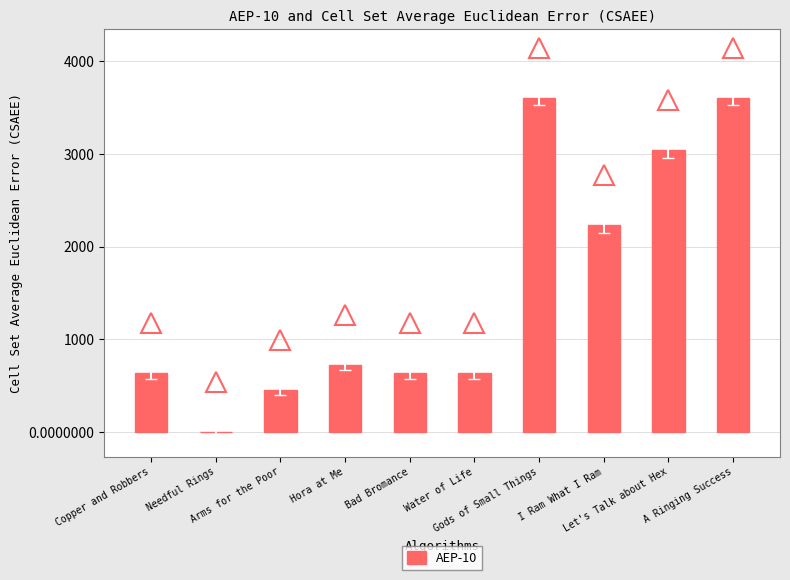

True or false: the data shows 1282 at A Ringing Success.

False